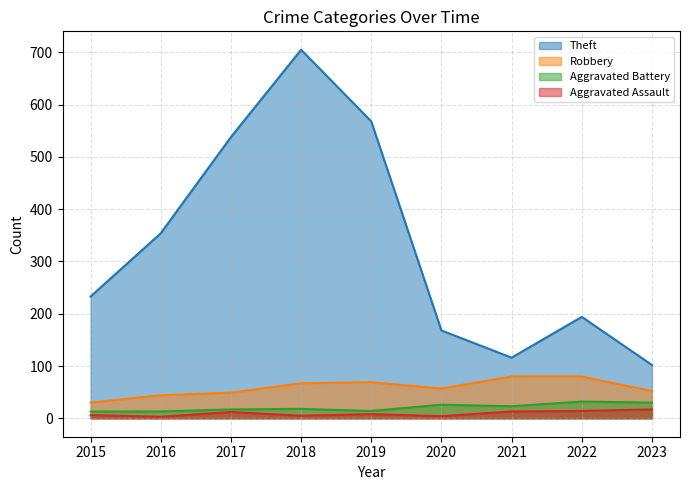

What is the difference between the second highest and minimum values in the Aggravated Battery series?

17